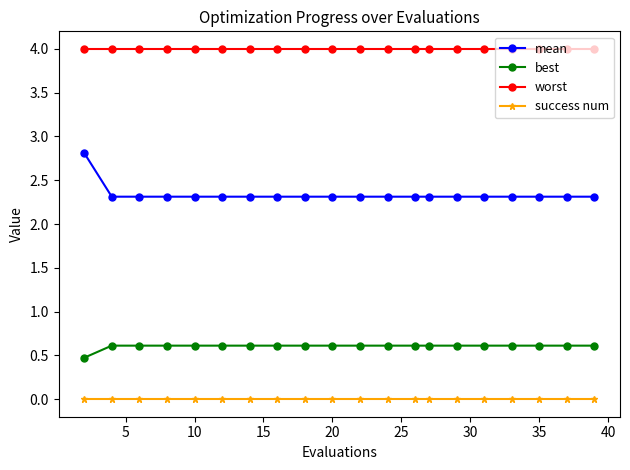

What is the value of the best point at the 15th from the left?

0.6